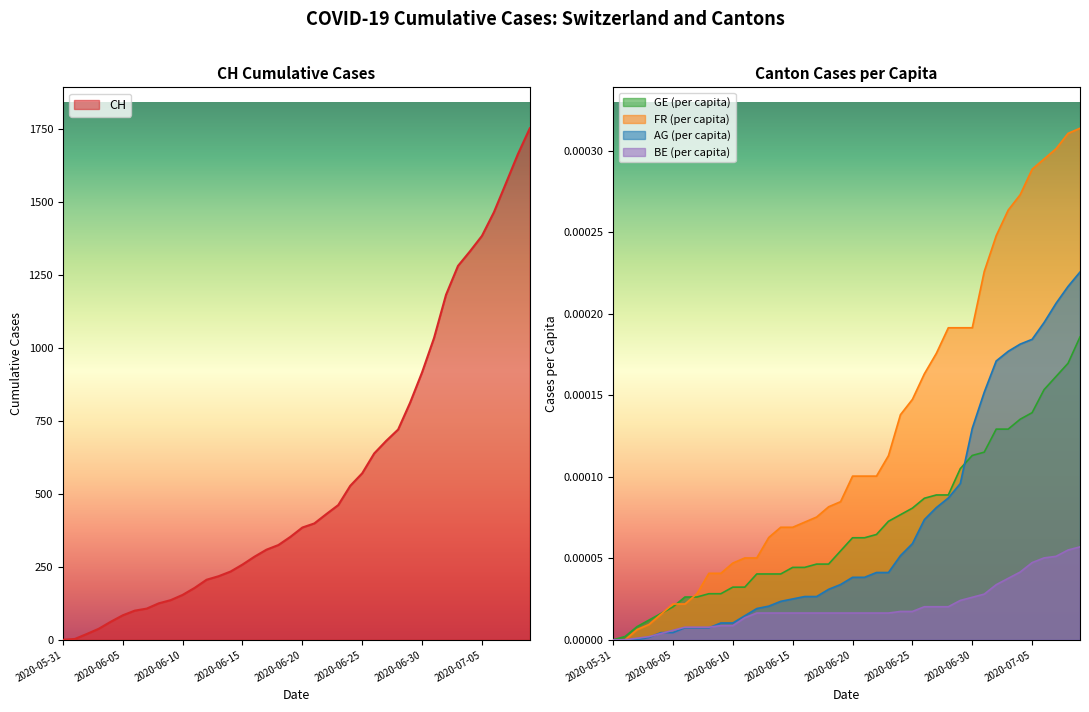

Reading left to right, list all the values displayed in this chart.

CH: 2020-05-31=0.0	2020-06-01=3.0	2020-06-02=20.0	2020-06-03=38.0	2020-06-04=62.0	2020-06-05=84.0	2020-06-06=100.0	2020-06-07=107.0	2020-06-08=125.0	2020-06-09=136.0	2020-06-10=154.0	2020-06-11=178.0	2020-06-12=206.0	2020-06-13=218.0	2020-06-14=234.0	2020-06-15=258.0	2020-06-16=285.0	2020-06-17=309.0	2020-06-18=325.0	2020-06-19=353.0	2020-06-20=385.0	2020-06-21=399.0	2020-06-22=431.0	2020-06-23=462.0	2020-06-24=528.0	2020-06-25=571.0	2020-06-26=639.0	2020-06-27=682.0	2020-06-28=721.0	2020-06-29=813.0	2020-06-30=917.0	2020-07-01=1035.0	2020-07-02=1183.0	2020-07-03=1282.0	2020-07-04=1332.0	2020-07-05=1385.0	2020-07-06=1466.0	2020-07-07=1565.0	2020-07-08=1665.0	2020-07-09=1754.0
AG_pc: 2020-05-31=0.0	2020-06-01=0.0	2020-06-02=0.0	2020-06-03=0.0	2020-06-04=0.0	2020-06-05=0.0	2020-06-06=0.0	2020-06-07=0.0	2020-06-08=0.0	2020-06-09=0.0	2020-06-10=0.0	2020-06-11=0.0	2020-06-12=0.0	2020-06-13=0.0	2020-06-14=0.0	2020-06-15=0.0	2020-06-16=0.0	2020-06-17=0.0	2020-06-18=0.0	2020-06-19=0.0	2020-06-20=0.0	2020-06-21=0.0	2020-06-22=0.0	2020-06-23=0.0	2020-06-24=0.0	2020-06-25=0.0	2020-06-26=0.0	2020-06-27=0.0	2020-06-28=0.0	2020-06-29=0.0	2020-06-30=0.0	2020-07-01=0.0	2020-07-02=0.0	2020-07-03=0.0	2020-07-04=0.0	2020-07-05=0.0	2020-07-06=0.0	2020-07-07=0.0	2020-07-08=0.0	2020-07-09=0.0
FR_pc: 2020-05-31=0.0	2020-06-01=0.0	2020-06-02=0.0	2020-06-03=0.0	2020-06-04=0.0	2020-06-05=0.0	2020-06-06=0.0	2020-06-07=0.0	2020-06-08=0.0	2020-06-09=0.0	2020-06-10=0.0	2020-06-11=0.0	2020-06-12=0.0	2020-06-13=0.0	2020-06-14=0.0	2020-06-15=0.0	2020-06-16=0.0	2020-06-17=0.0	2020-06-18=0.0	2020-06-19=0.0	2020-06-20=0.0	2020-06-21=0.0	2020-06-22=0.0	2020-06-23=0.0	2020-06-24=0.0	2020-06-25=0.0	2020-06-26=0.0	2020-06-27=0.0	2020-06-28=0.0	2020-06-29=0.0	2020-06-30=0.0	2020-07-01=0.0	2020-07-02=0.0	2020-07-03=0.0	2020-07-04=0.0	2020-07-05=0.0	2020-07-06=0.0	2020-07-07=0.0	2020-07-08=0.0	2020-07-09=0.0
GE_pc: 2020-05-31=0.0	2020-06-01=0.0	2020-06-02=0.0	2020-06-03=0.0	2020-06-04=0.0	2020-06-05=0.0	2020-06-06=0.0	2020-06-07=0.0	2020-06-08=0.0	2020-06-09=0.0	2020-06-10=0.0	2020-06-11=0.0	2020-06-12=0.0	2020-06-13=0.0	2020-06-14=0.0	2020-06-15=0.0	2020-06-16=0.0	2020-06-17=0.0	2020-06-18=0.0	2020-06-19=0.0	2020-06-20=0.0	2020-06-21=0.0	2020-06-22=0.0	2020-06-23=0.0	2020-06-24=0.0	2020-06-25=0.0	2020-06-26=0.0	2020-06-27=0.0	2020-06-28=0.0	2020-06-29=0.0	2020-06-30=0.0	2020-07-01=0.0	2020-07-02=0.0	2020-07-03=0.0	2020-07-04=0.0	2020-07-05=0.0	2020-07-06=0.0	2020-07-07=0.0	2020-07-08=0.0	2020-07-09=0.0
BE_pc: 2020-05-31=0.0	2020-06-01=0.0	2020-06-02=0.0	2020-06-03=0.0	2020-06-04=0.0	2020-06-05=0.0	2020-06-06=0.0	2020-06-07=0.0	2020-06-08=0.0	2020-06-09=0.0	2020-06-10=0.0	2020-06-11=0.0	2020-06-12=0.0	2020-06-13=0.0	2020-06-14=0.0	2020-06-15=0.0	2020-06-16=0.0	2020-06-17=0.0	2020-06-18=0.0	2020-06-19=0.0	2020-06-20=0.0	2020-06-21=0.0	2020-06-22=0.0	2020-06-23=0.0	2020-06-24=0.0	2020-06-25=0.0	2020-06-26=0.0	2020-06-27=0.0	2020-06-28=0.0	2020-06-29=0.0	2020-06-30=0.0	2020-07-01=0.0	2020-07-02=0.0	2020-07-03=0.0	2020-07-04=0.0	2020-07-05=0.0	2020-07-06=0.0	2020-07-07=0.0	2020-07-08=0.0	2020-07-09=0.0